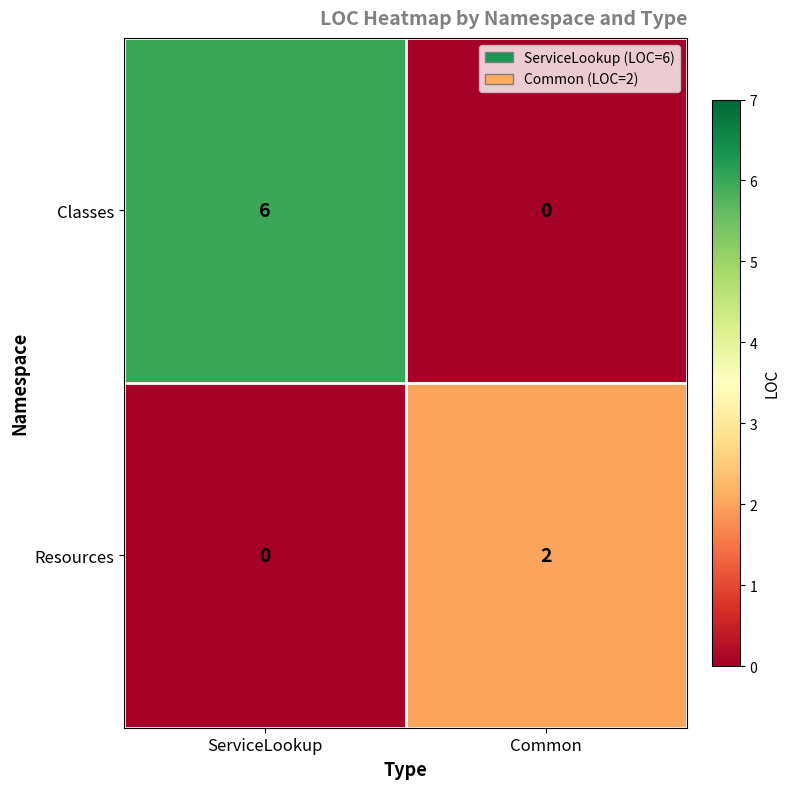

The value of Classes at ServiceLookup is 6. True or false?

True